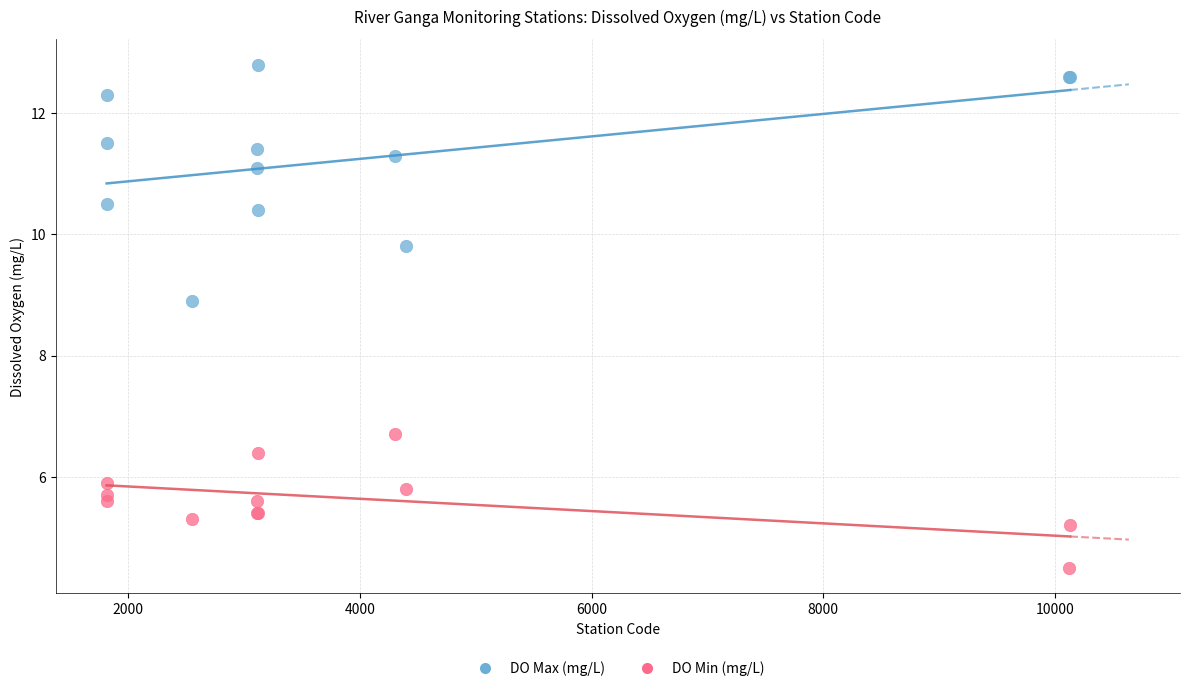

Across all series, what Y value is closest to 8?

8.9